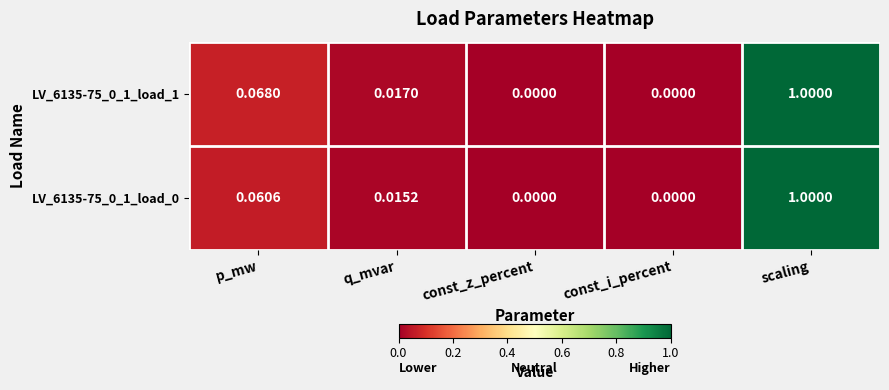

At which category is the sum across all series the highest?

scaling